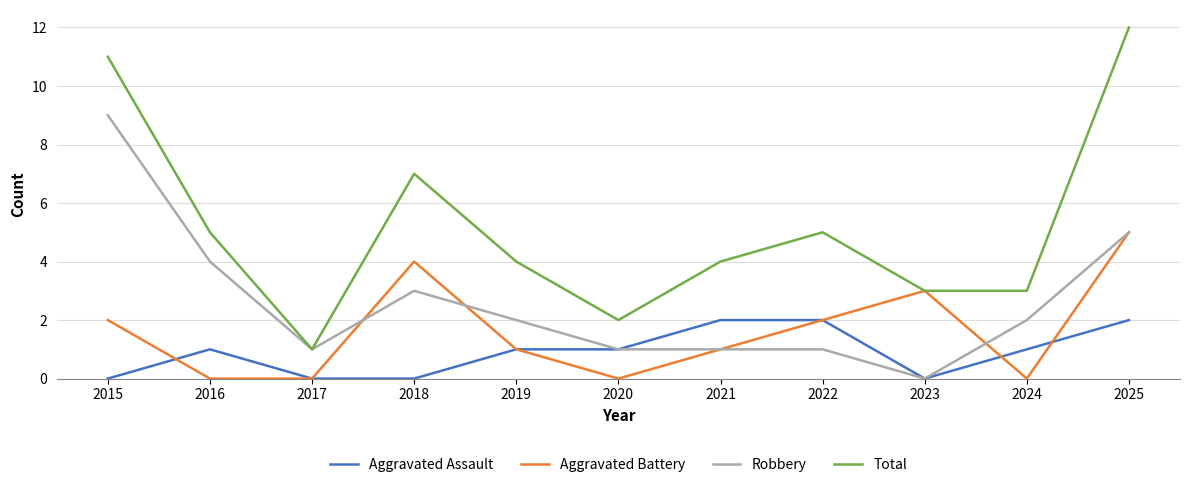

What is the greatest value displayed?

12